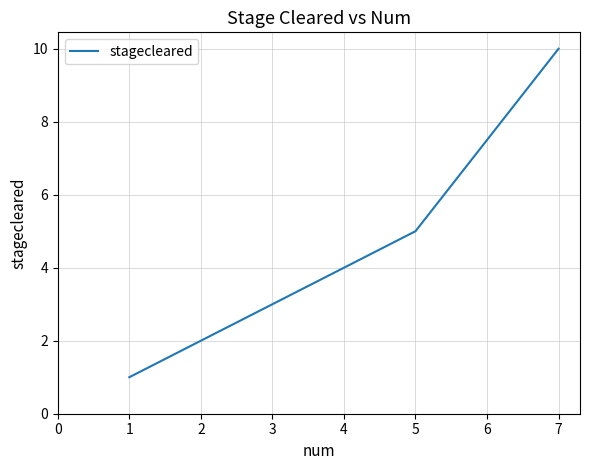

What is the change in value from 1 to 3?

+2